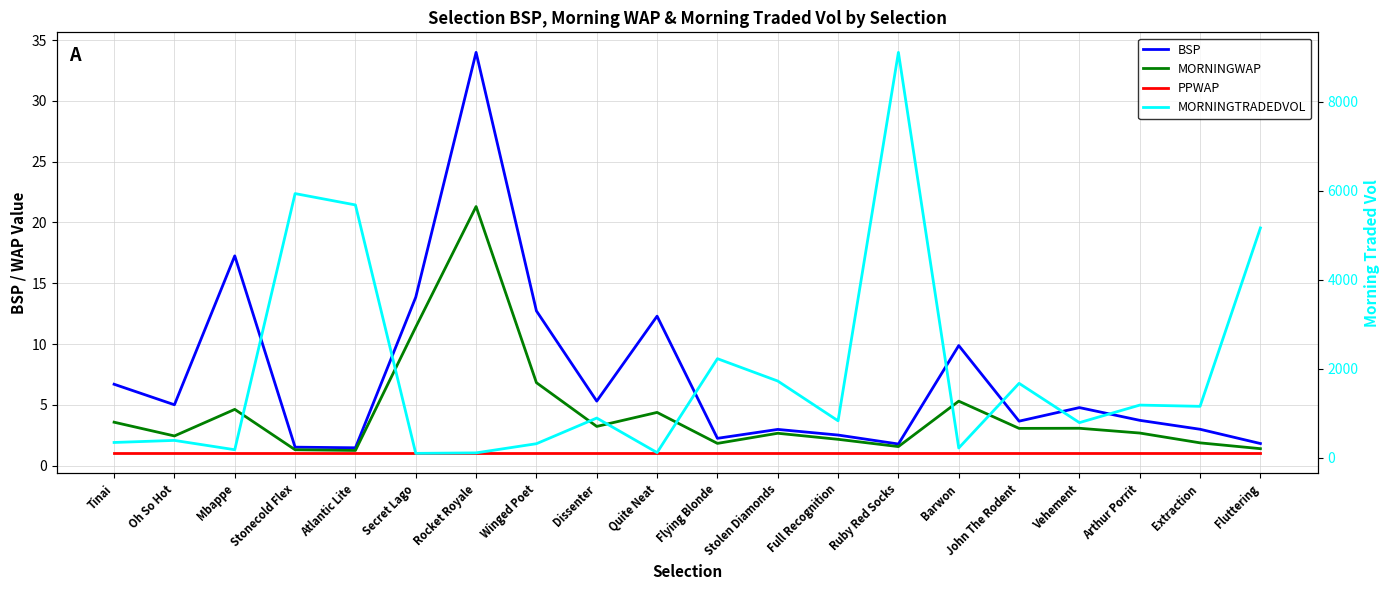

What is the spread (max minus min) of values at Ruby Red Socks?

9105.5